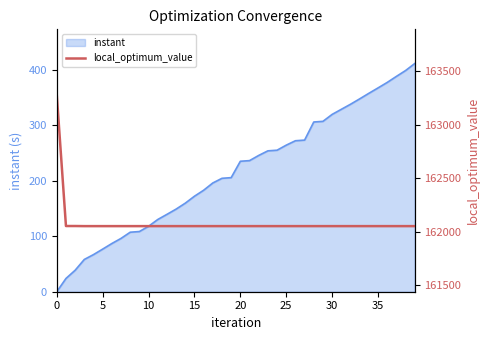

What is the maximum value for instant?

411.6